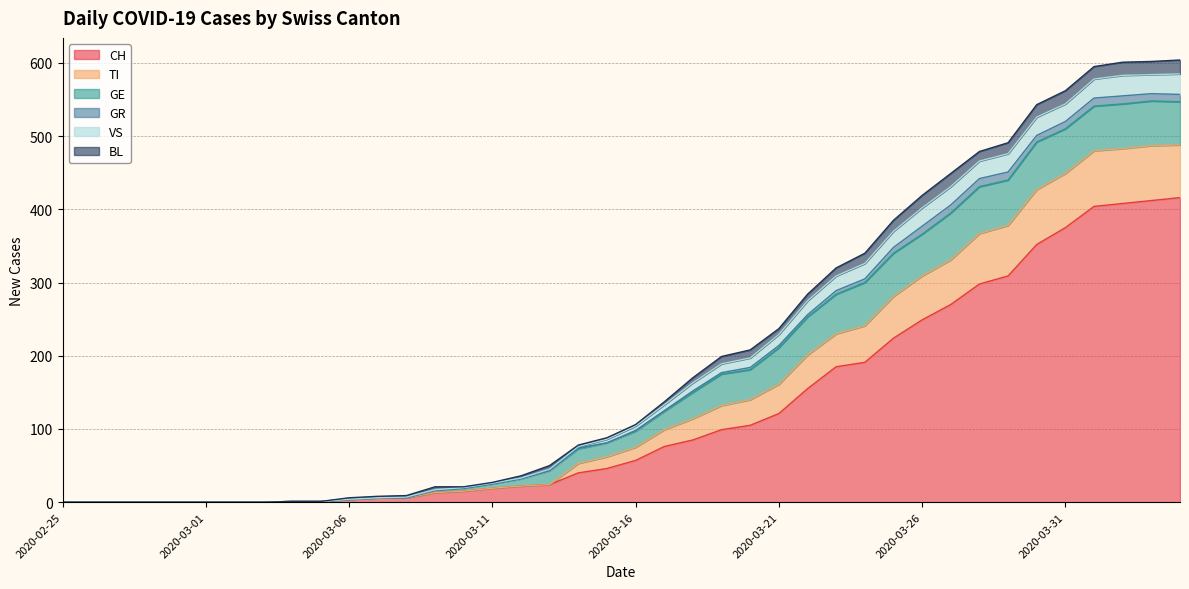

What are all the series names shown in the legend?

CH, TI, GE, GR, VS, BL